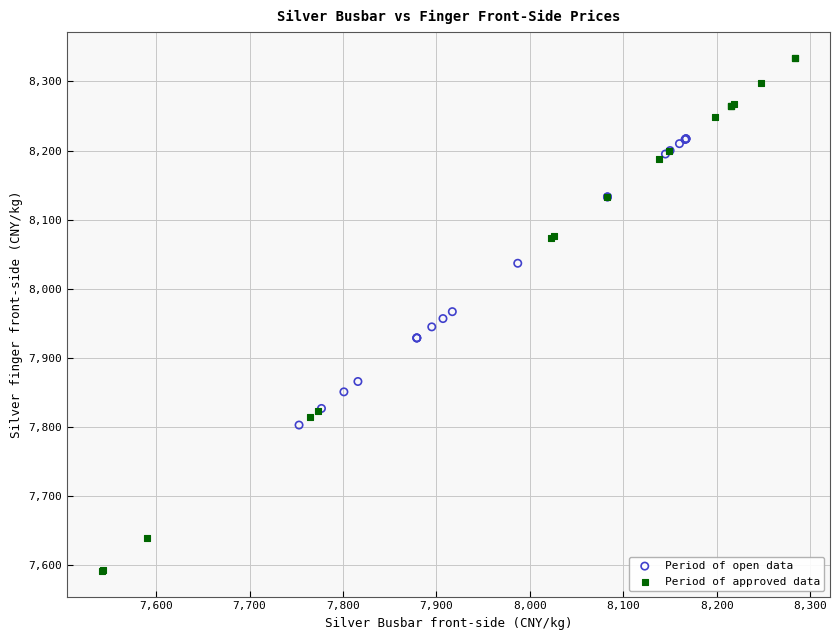

Which series has the widest spread of Y values?

Period of approved data